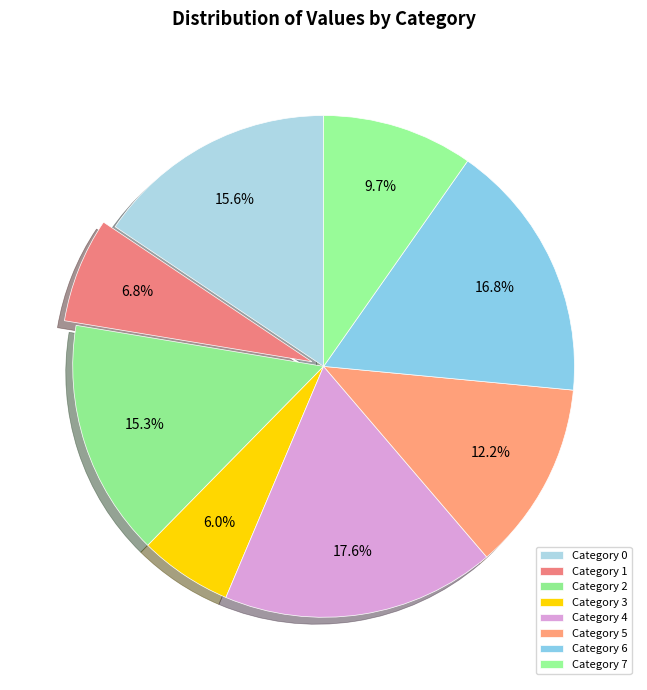

How many segments does this pie chart have?

8